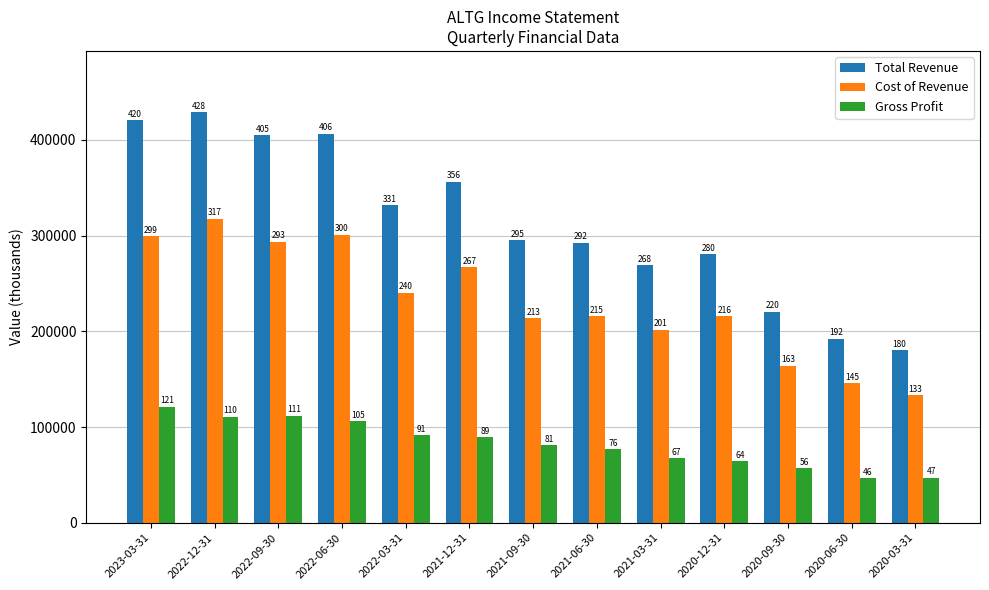

What are all the series names shown in the legend?

Total Revenue, Cost of Revenue, Gross Profit